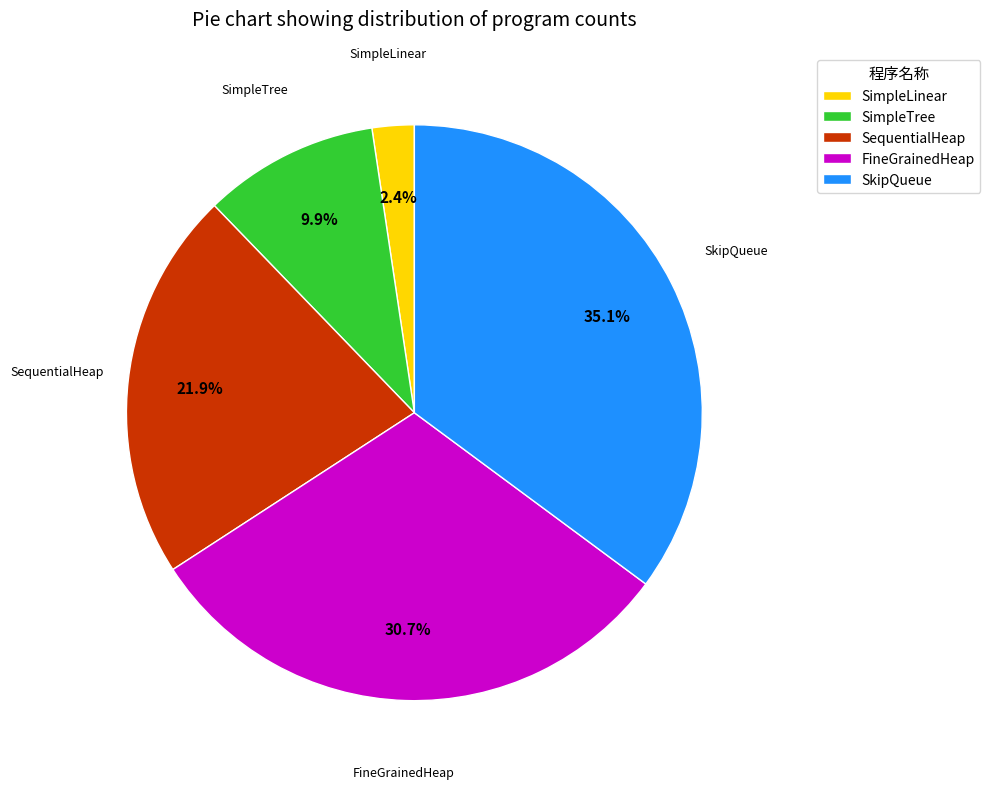

Which slice is the smallest?

SimpleLinear